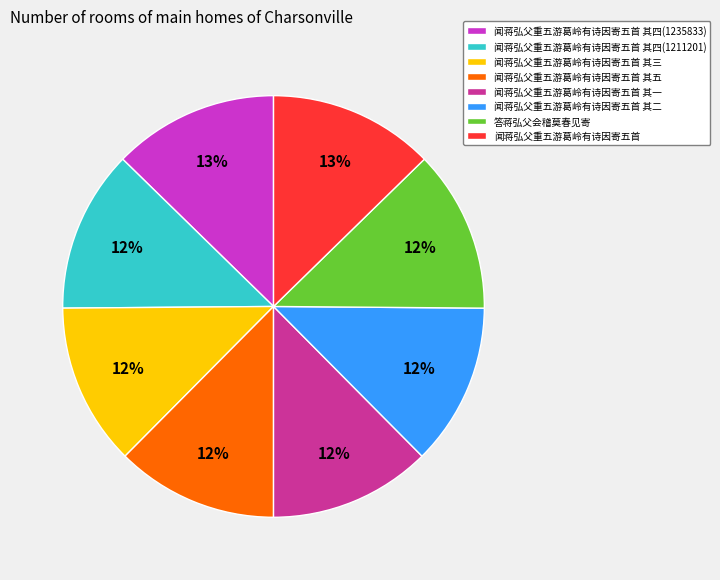

Combined, do 闻蒋弘父重五游葛岭有诗因寄五首 其三 and 答蒋弘父会稽莫春见寄 account for over 50%?

No